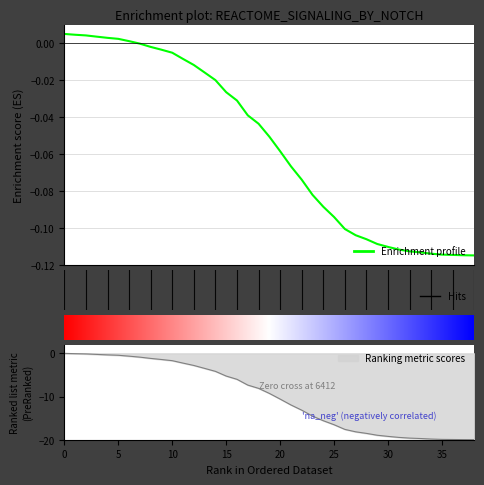

What is the difference between the second highest and minimum values?

0.1